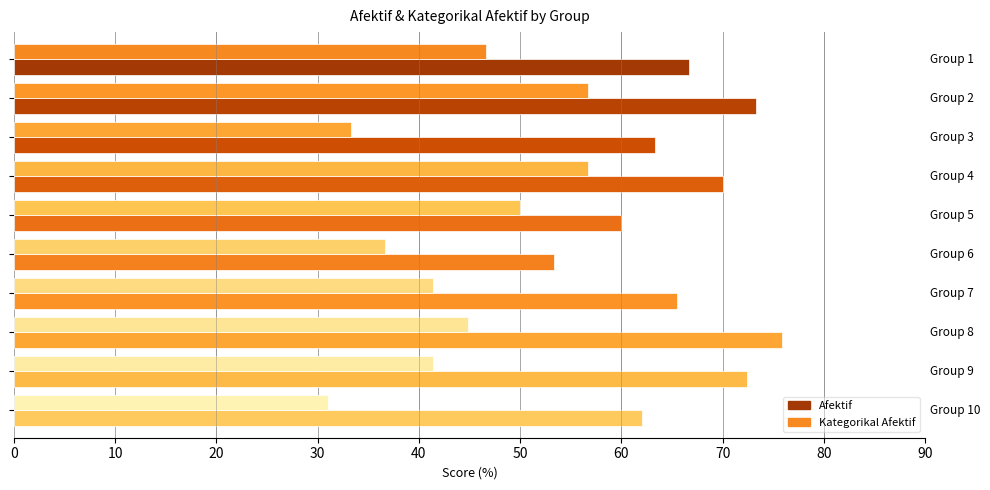

What is the average value of the Kategorikal Afektif series?

43.9